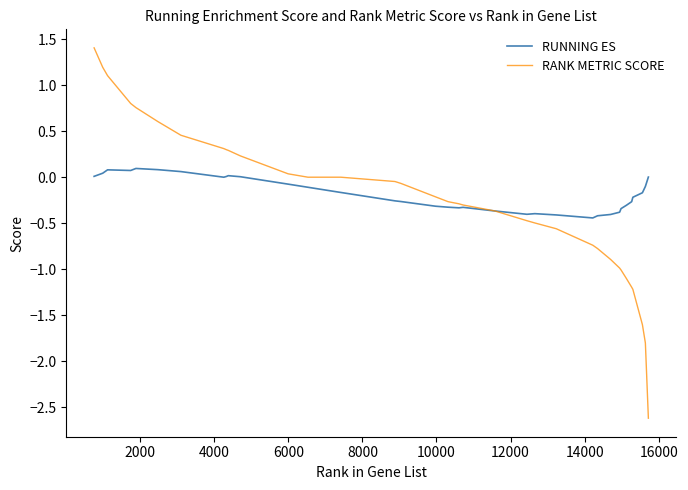

Rank the series by their maximum value, from lowest to highest.

RUNNING ES, RANK METRIC SCORE